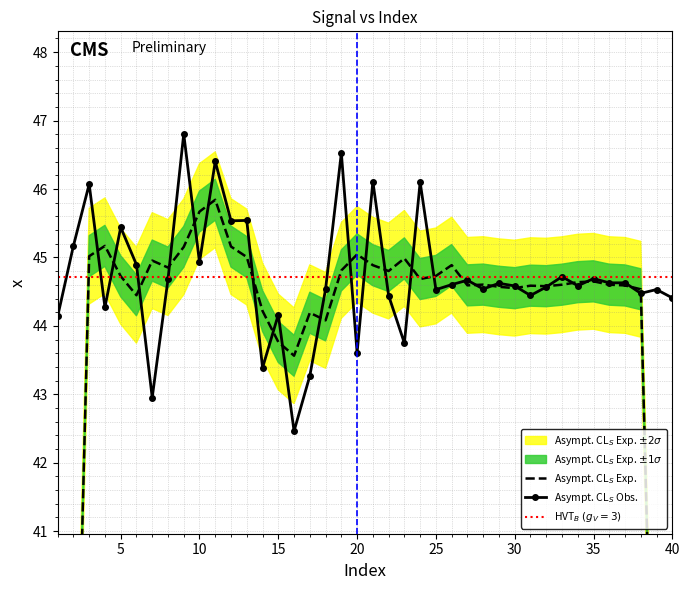

Which label corresponds to the smallest value in the chart?

16